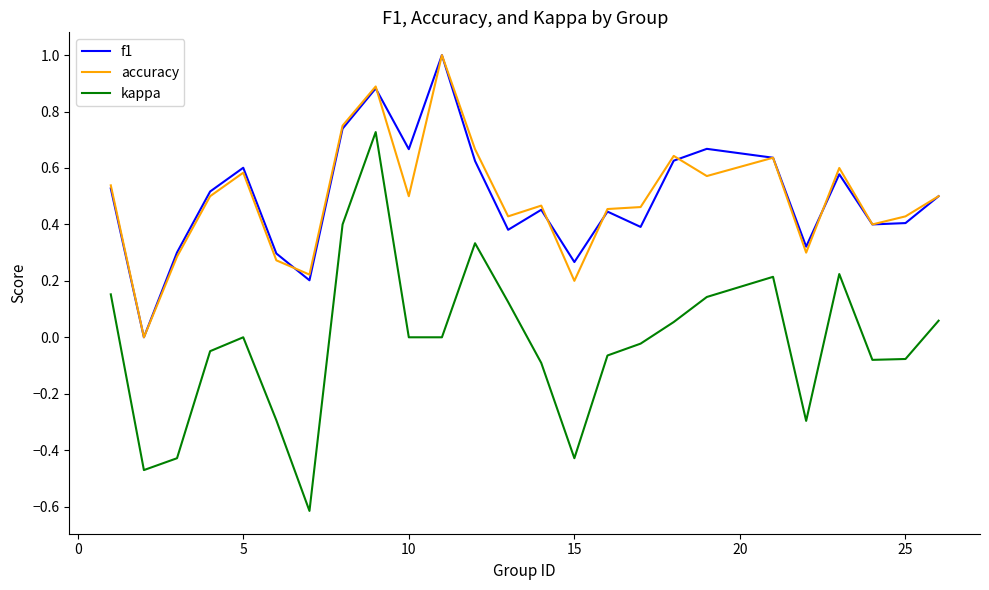

True or false: f1 has more than 2 interior local peaks.

True